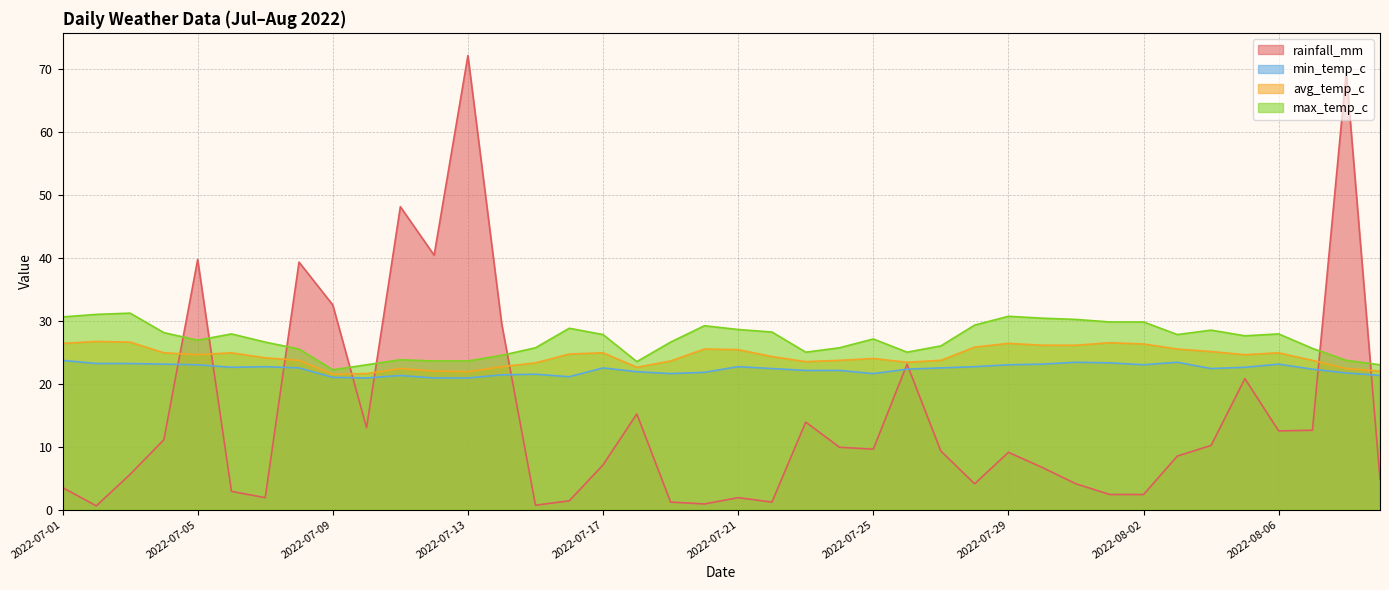

Where do avg_temp_c and rainfall_mm first cross each other?

2022-07-04 and 2022-07-05